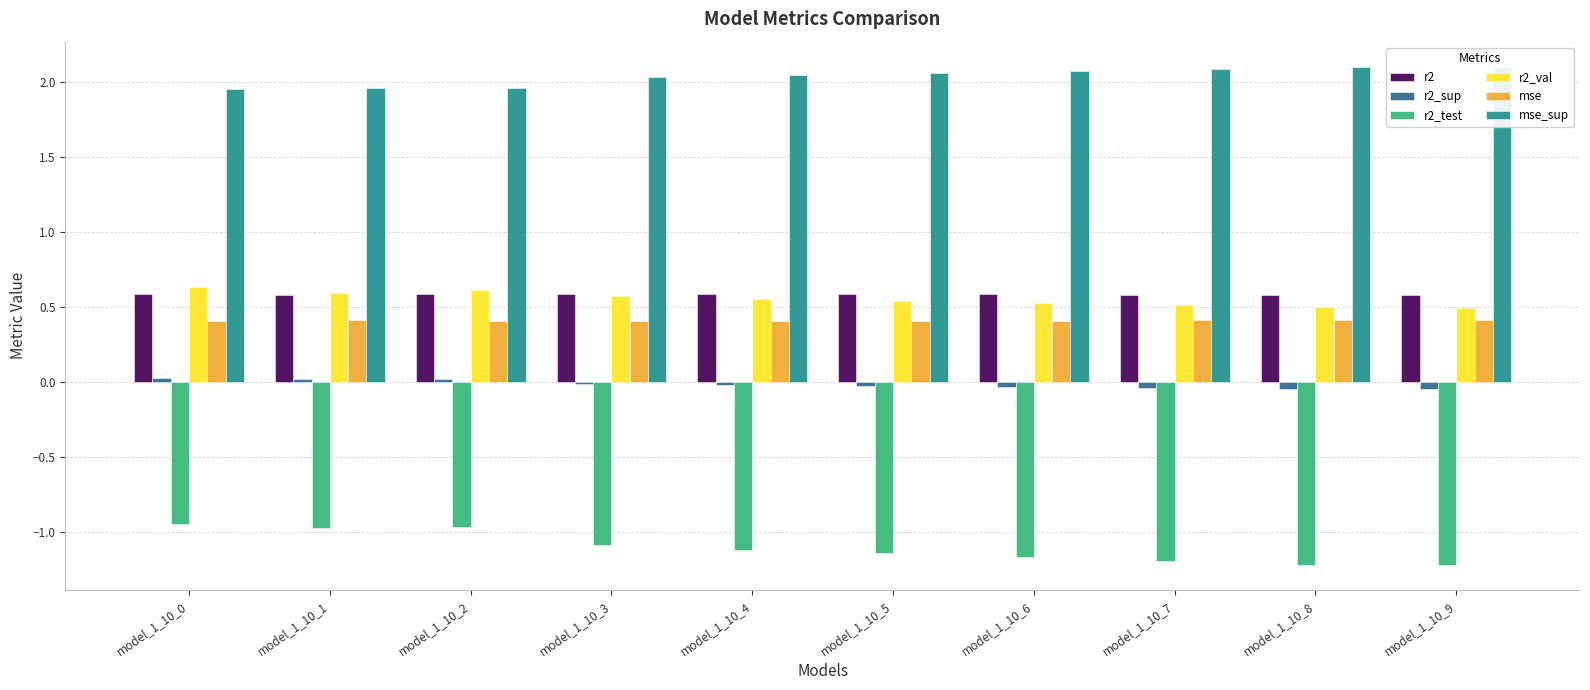

At which category is the sum across all series the highest?

model_1_10_0